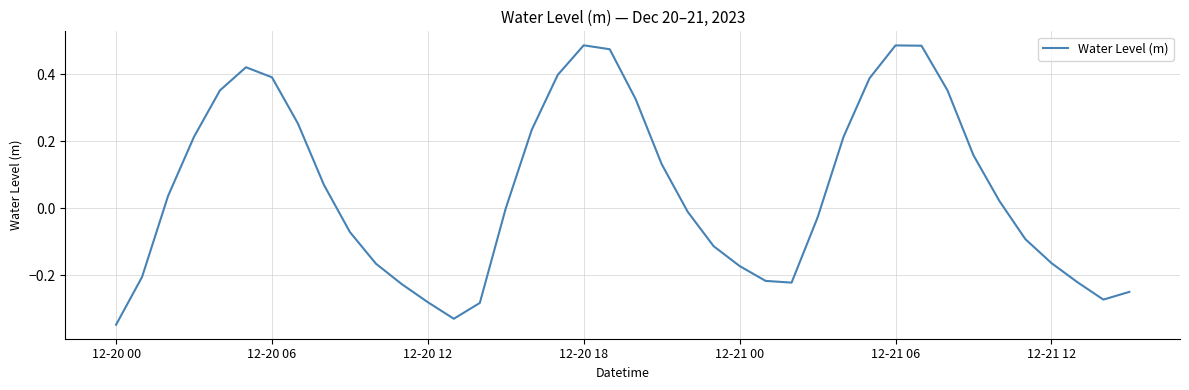

How many lines are shown in the chart?

1